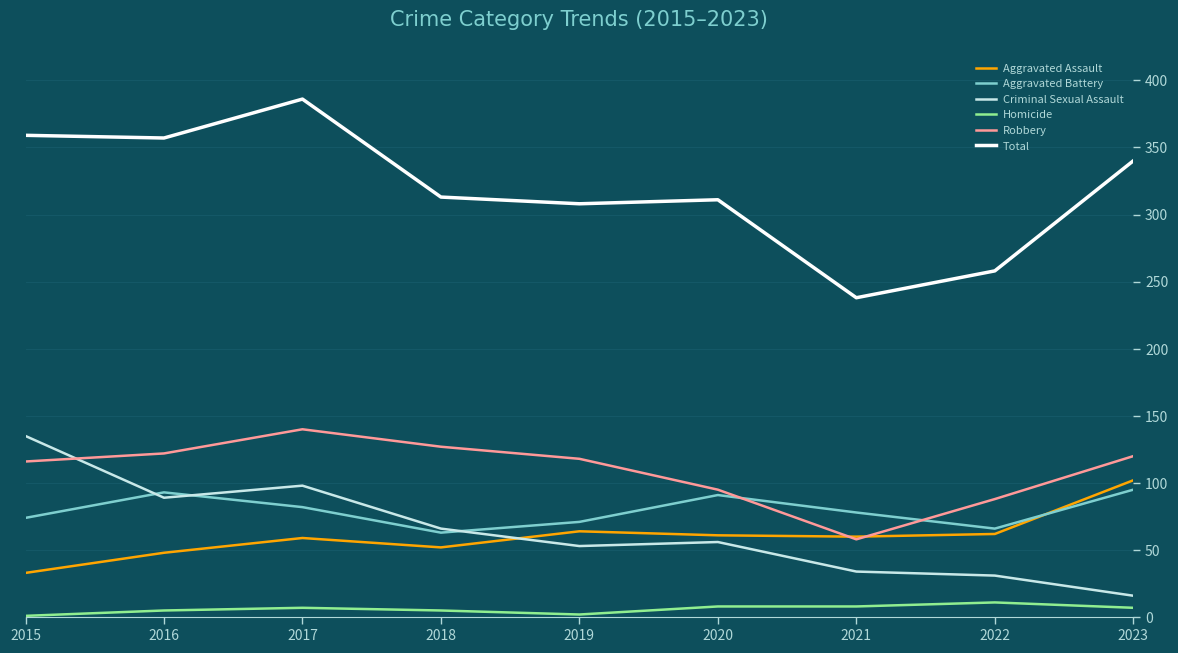

Which label corresponds to the largest value in the chart?

2017